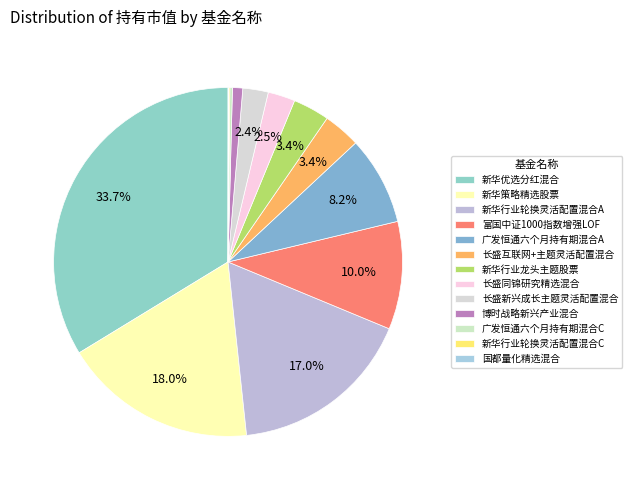

Which category has the smallest portion of the pie?

国都量化精选混合